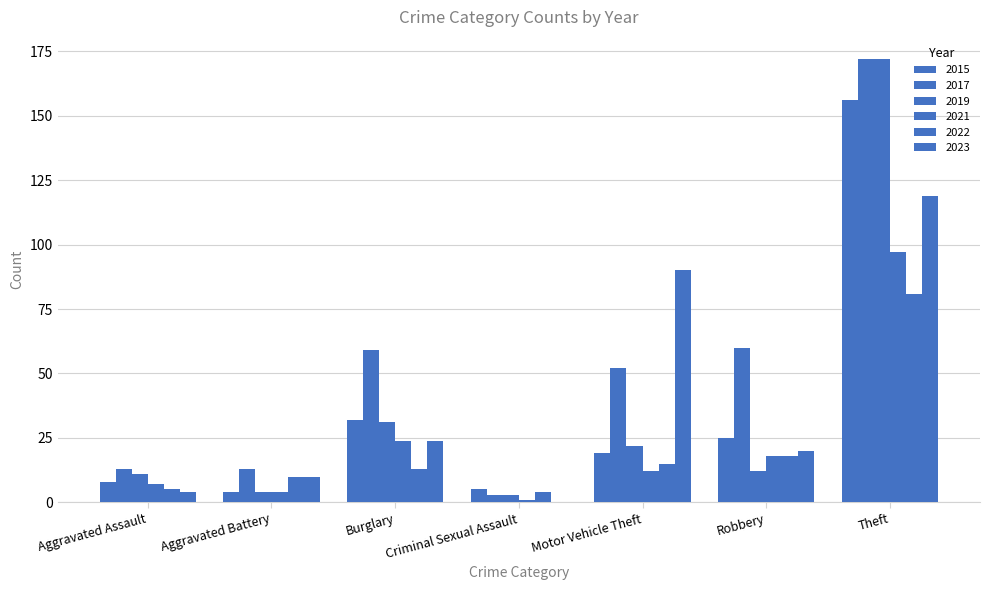

The 2021 series shows 97 at Theft. True or false?

True